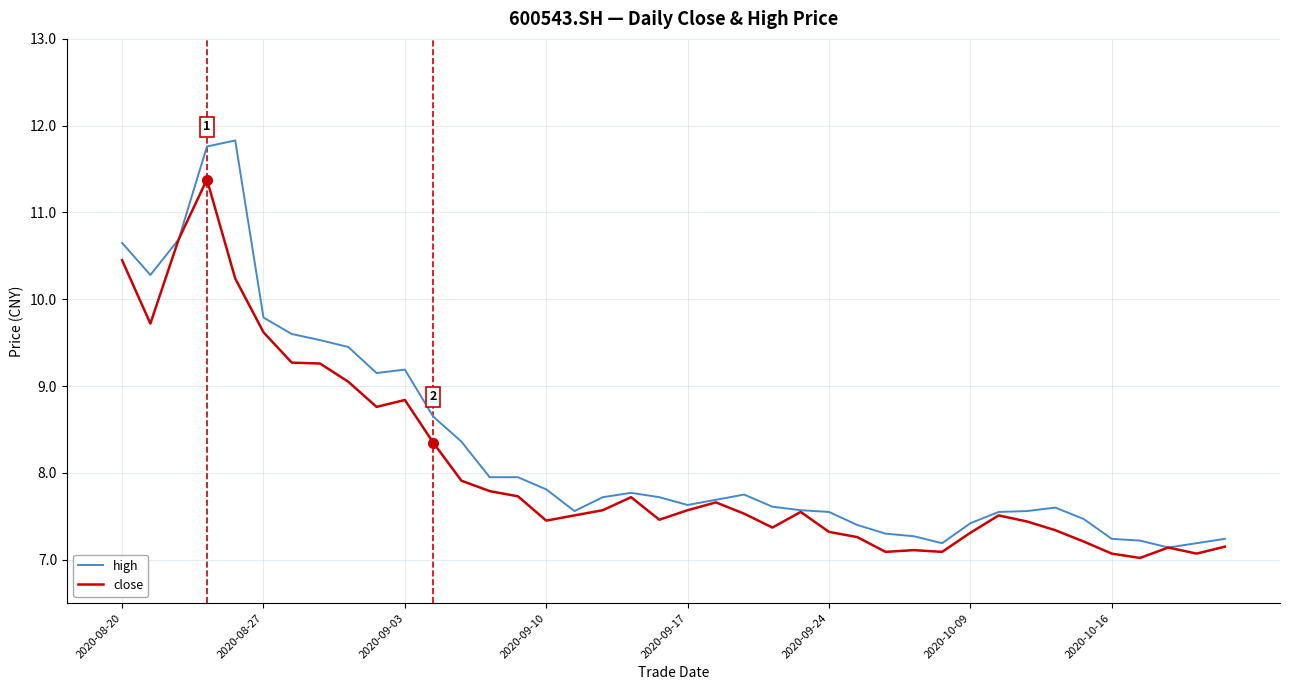

What is the maximum value for close?

11.4